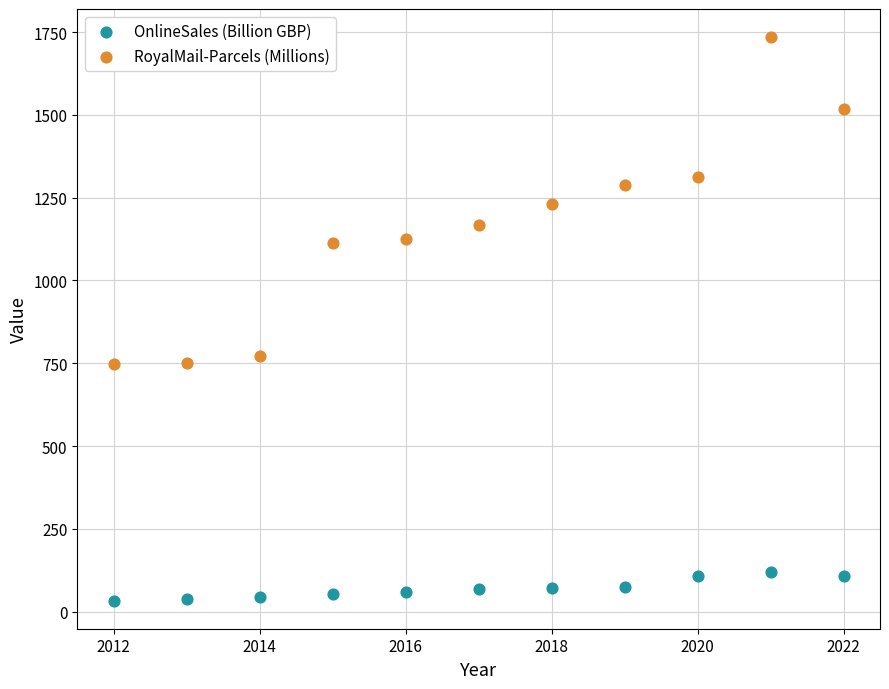

Across all data points, what is the range of X values (max minus min)?

10.0